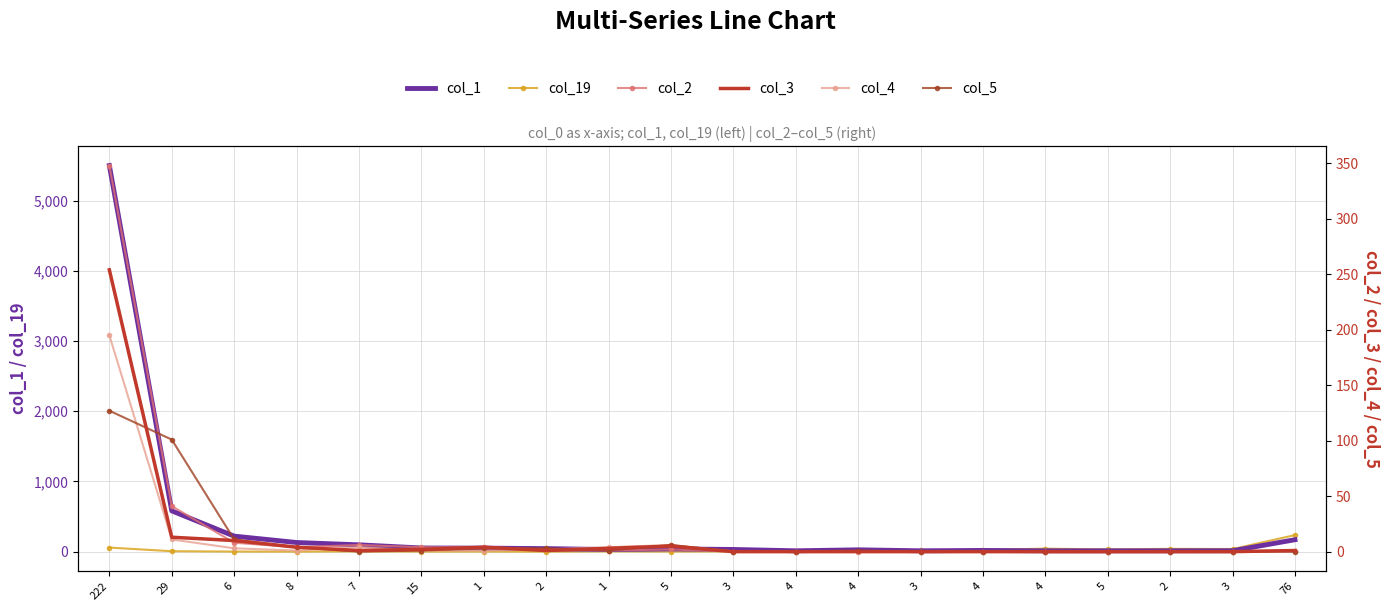

At which category is the sum across all series the highest?

222